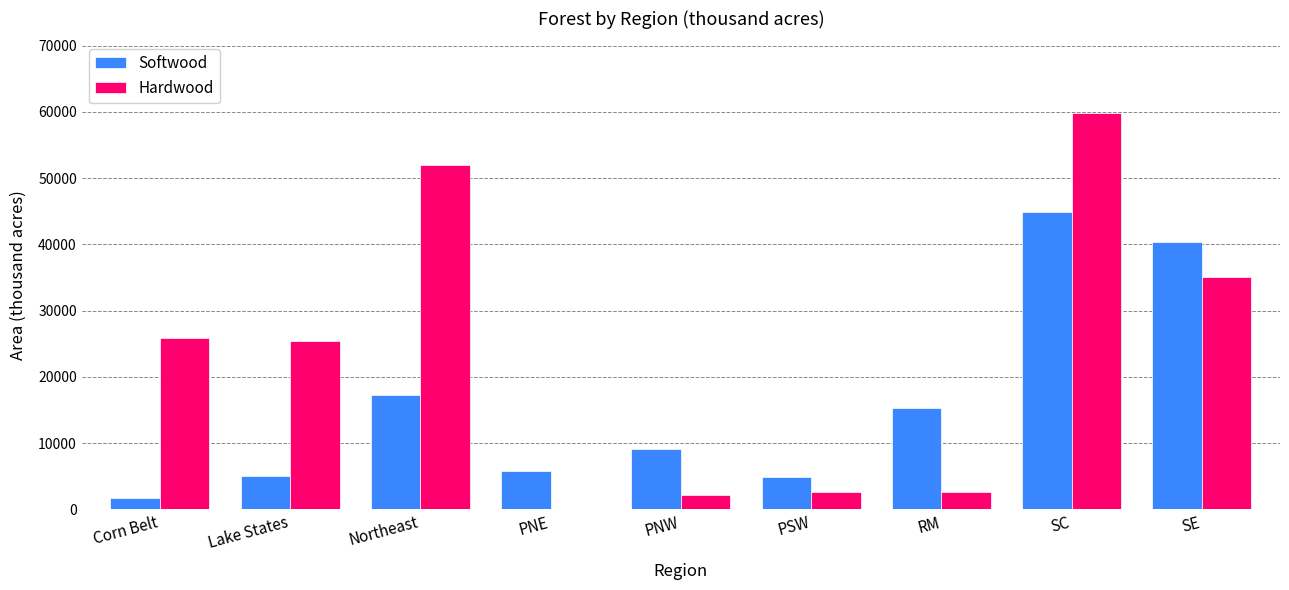

Does the chart contain stacked bars?

No